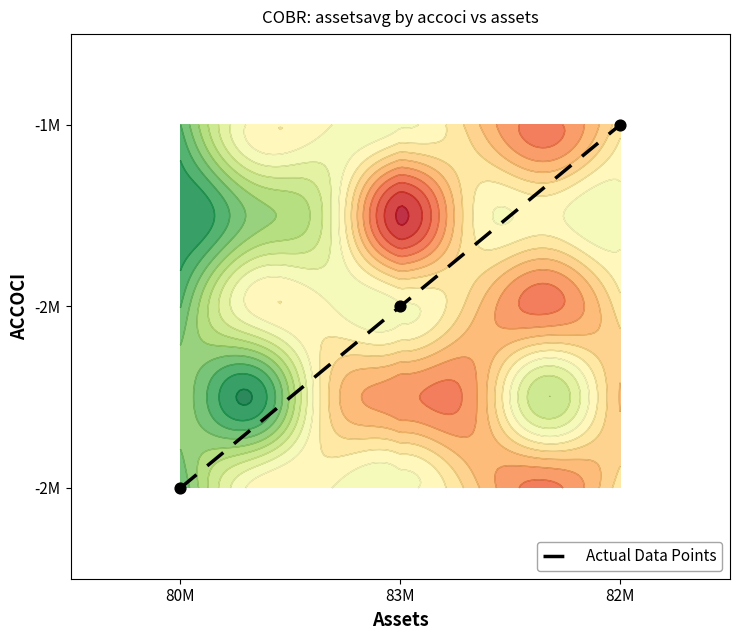

What is the change in value from 80M to 82M?

+2